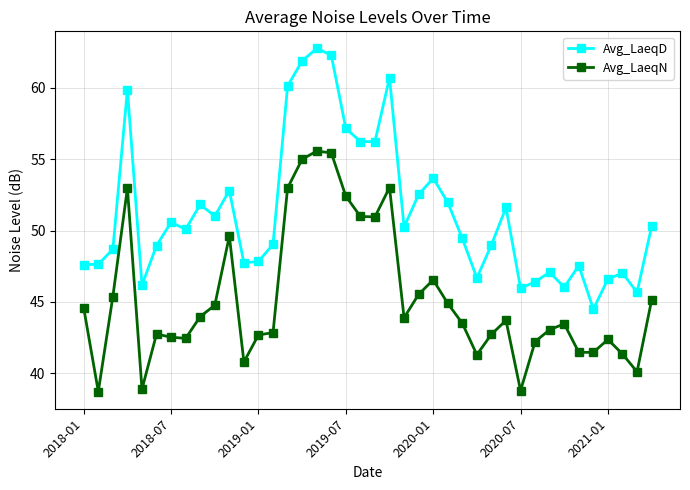

True or false: Avg_LaeqN has more than 2 interior local peaks.

True